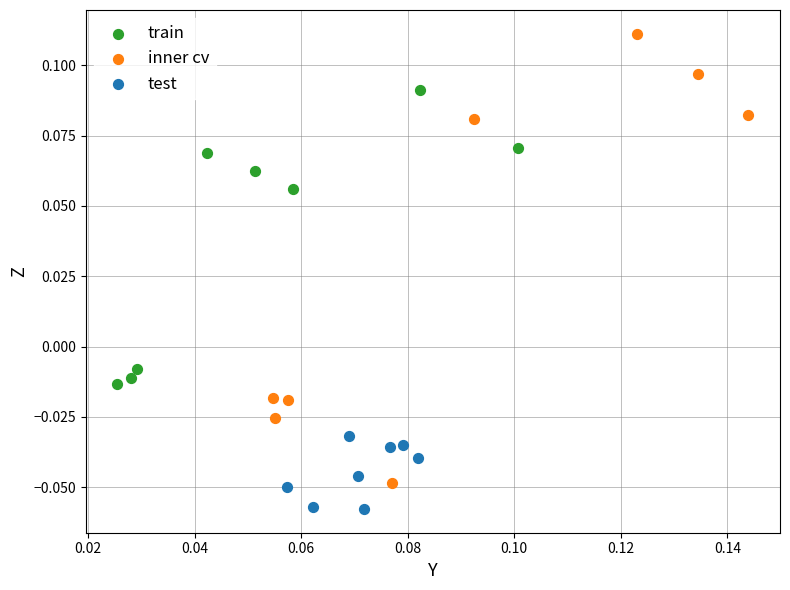

Which series has the widest spread of Y values?

inner cv